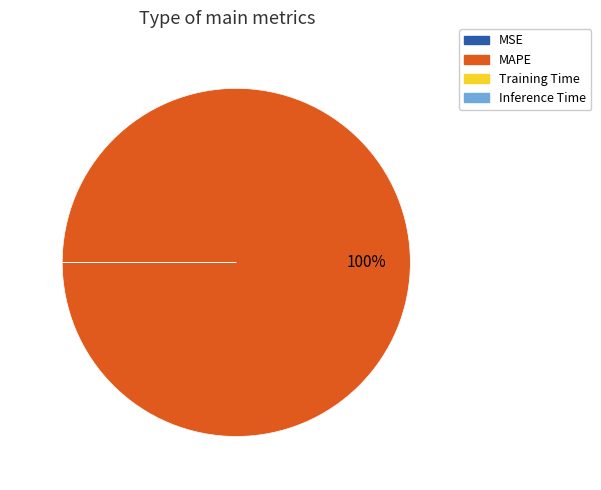

What is the majority slice?

MAPE